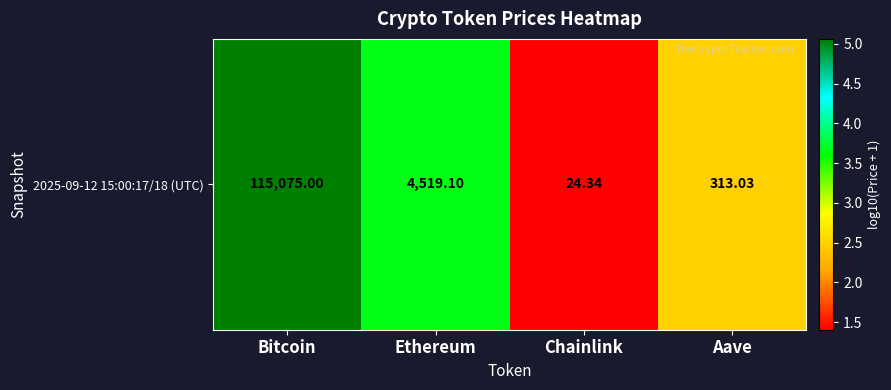

What is the minimum value shown in the chart?

1.4